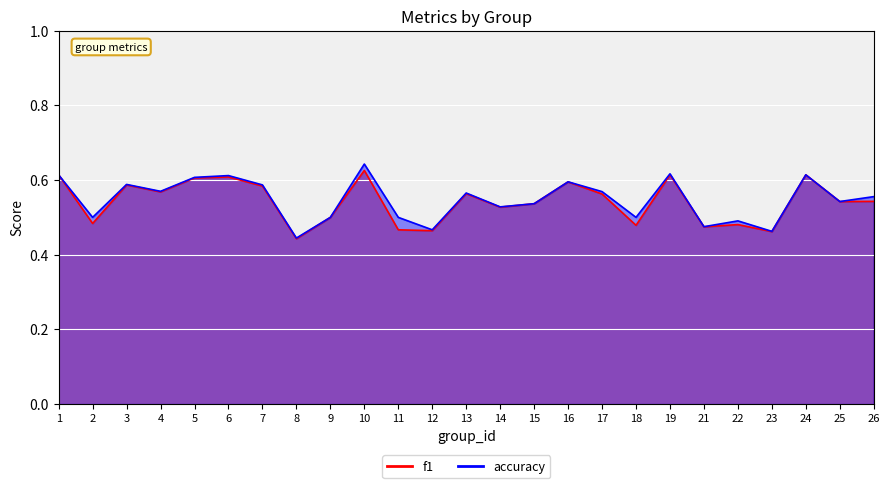

Reading left to right, transcribe all the data shown in this chart.

f1: 1=0.6	2=0.5	3=0.6	4=0.6	5=0.6	6=0.6	7=0.6	8=0.4	9=0.5	10=0.6	11=0.5	12=0.5	13=0.6	14=0.5	15=0.5	16=0.6	17=0.6	18=0.5	19=0.6	21=0.5	22=0.5	23=0.5	24=0.6	25=0.5	26=0.5
accuracy: 1=0.6	2=0.5	3=0.6	4=0.6	5=0.6	6=0.6	7=0.6	8=0.4	9=0.5	10=0.6	11=0.5	12=0.5	13=0.6	14=0.5	15=0.5	16=0.6	17=0.6	18=0.5	19=0.6	21=0.5	22=0.5	23=0.5	24=0.6	25=0.5	26=0.6